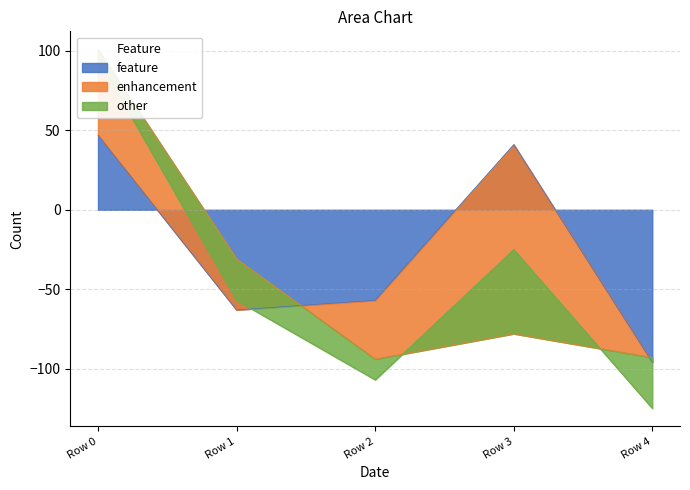

Where is feature nearest to the value -24?

Row 2